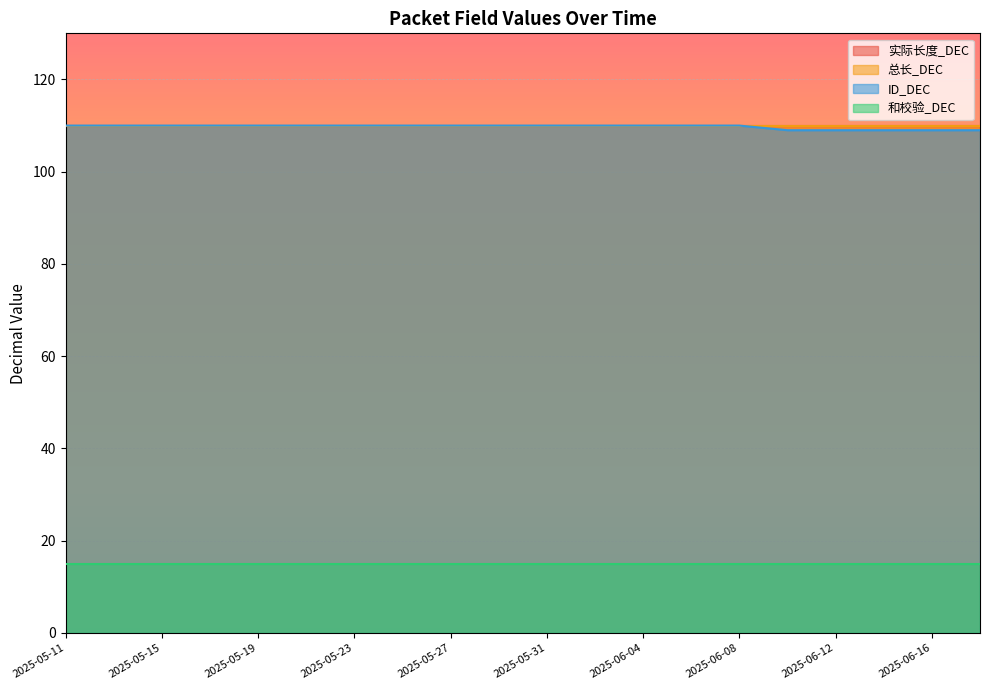

What is the approximate value of ID_DEC at 2025-06-06?

110